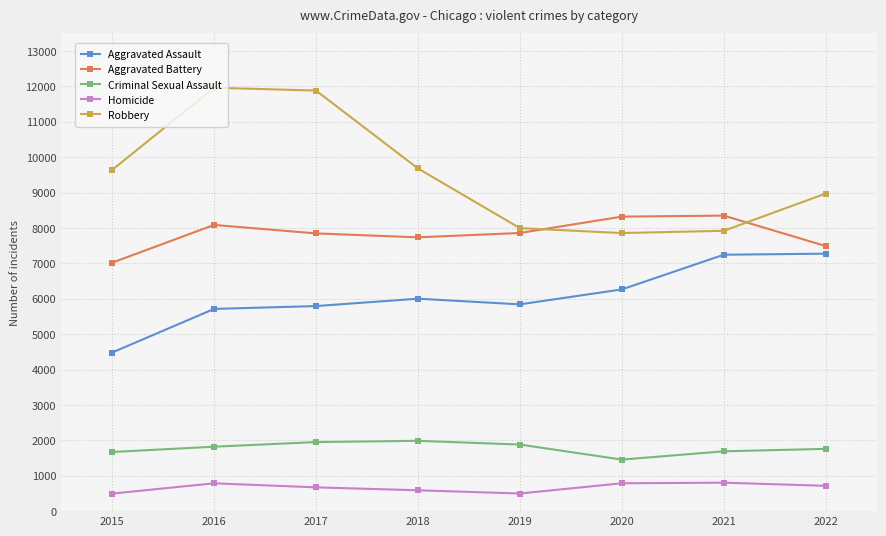

Is this an area chart (filled region under the line)?

No